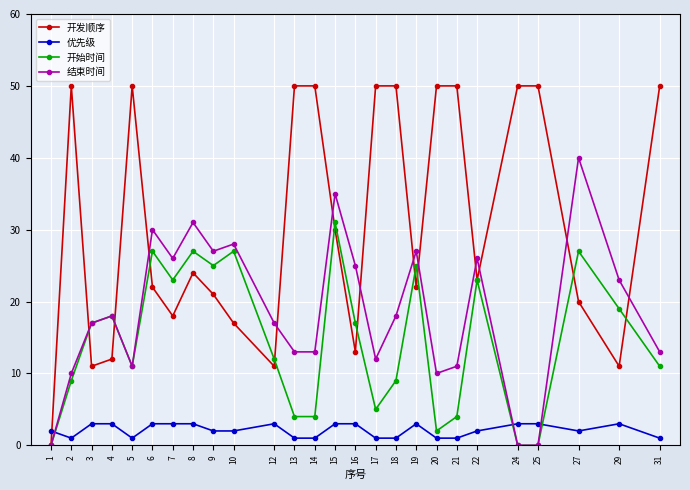

Between which two adjacent categories do 优先级 and 开发顺序 first intersect?

1 and 2